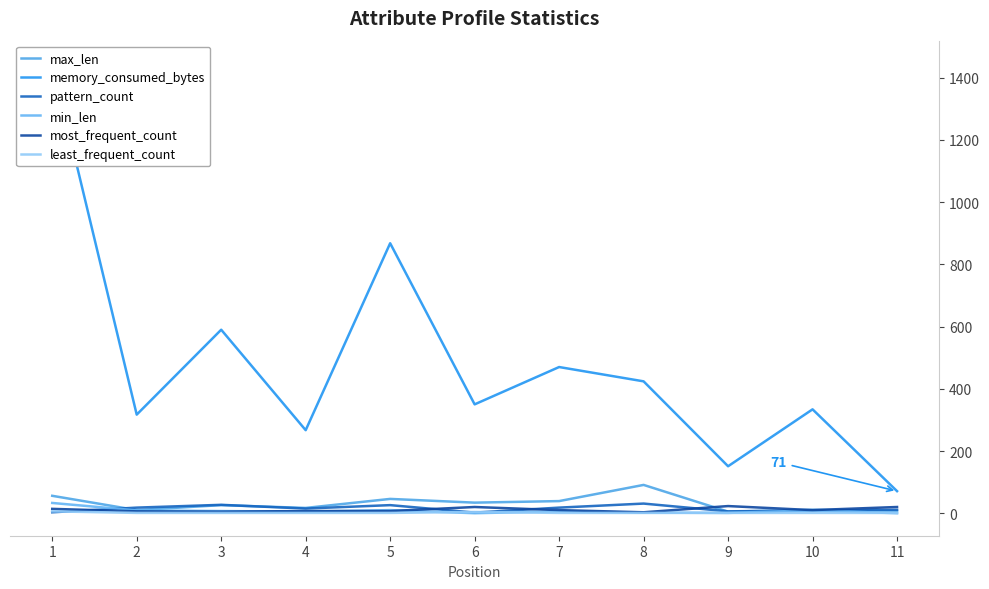

The pattern_count series shows 26 at 5. True or false?

True